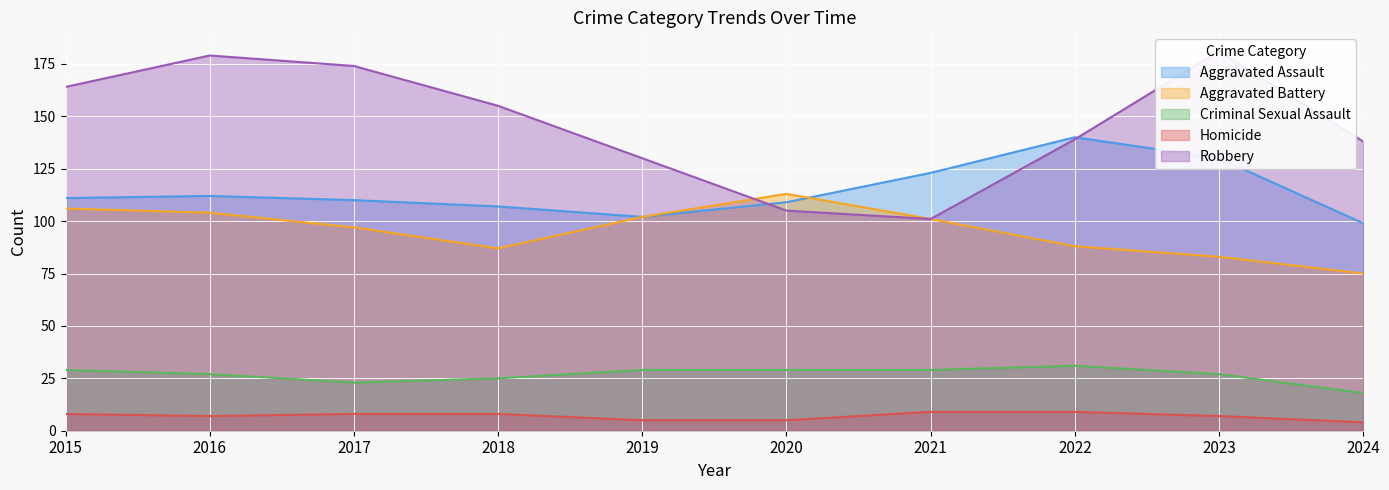

True or false: Homicide and Robbery cross at least once.

False